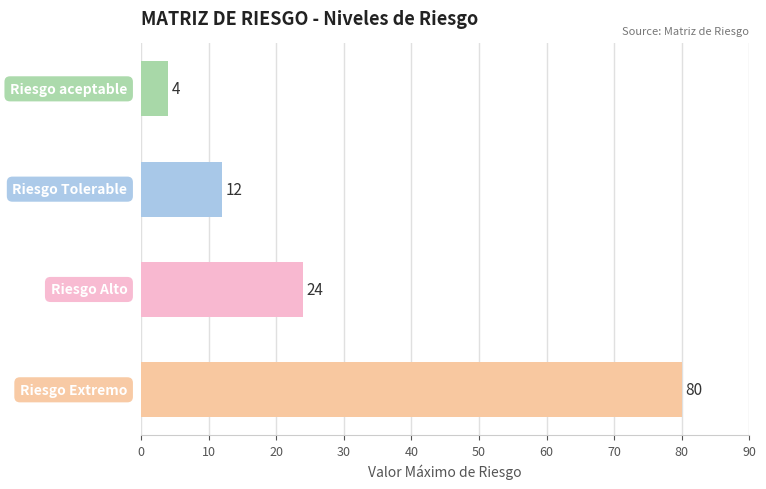

What is the maximum value shown in the chart?

80